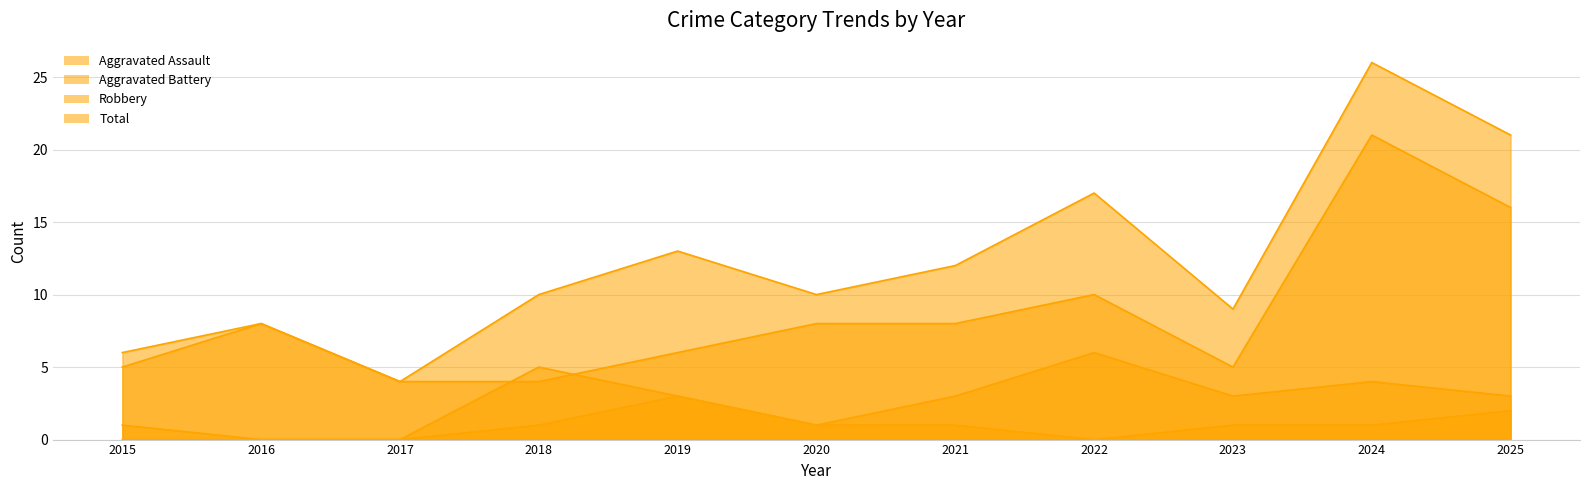

At which label is Robbery closest to 12?

2022